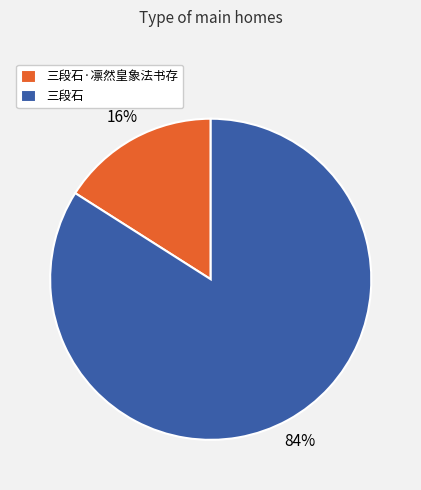

Is it true that 三段石 is 84% of the pie?

True